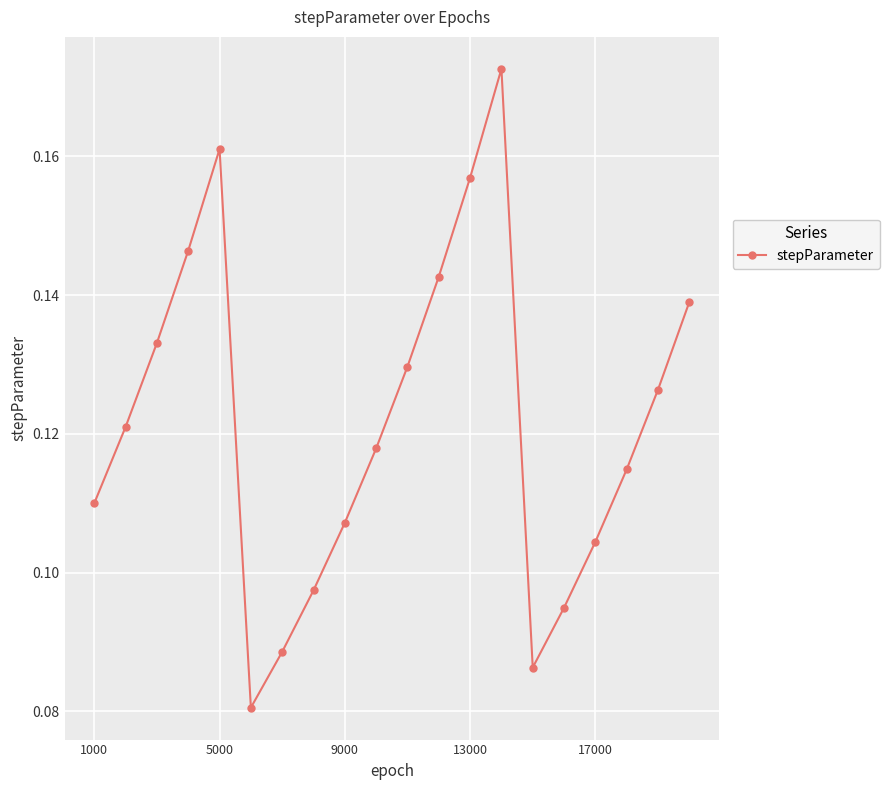

What is the sum of all values?

2.4